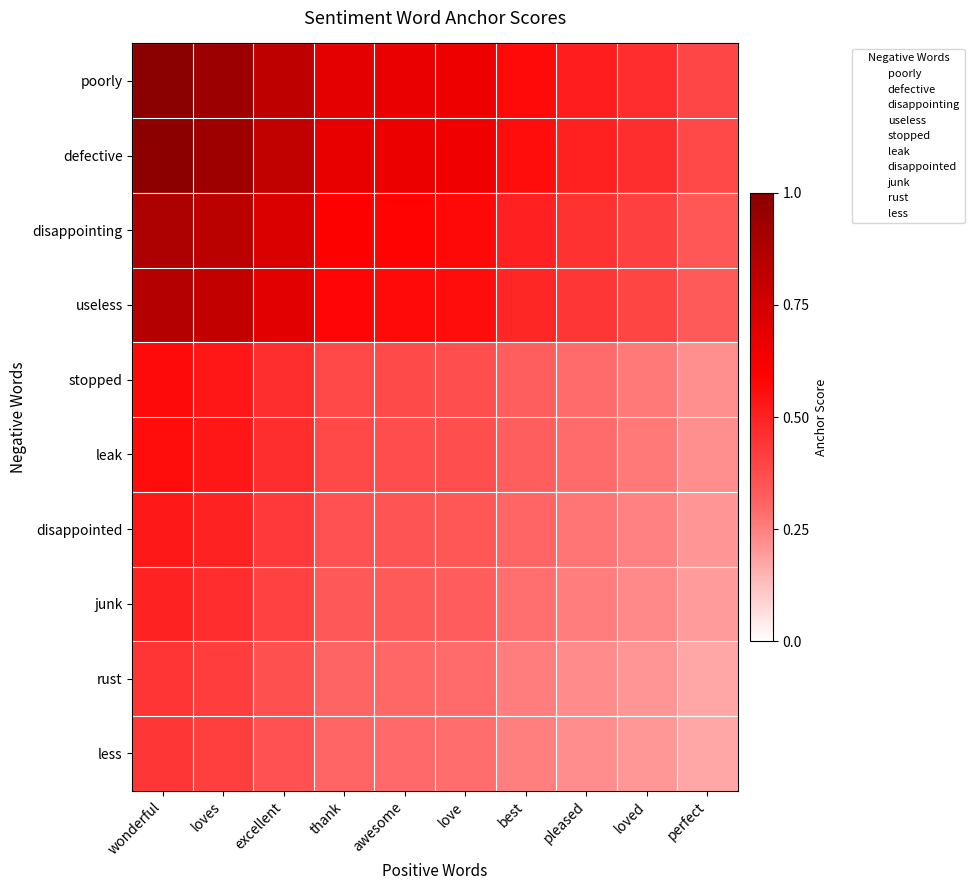

Which series has the largest total across all categories?

poorly